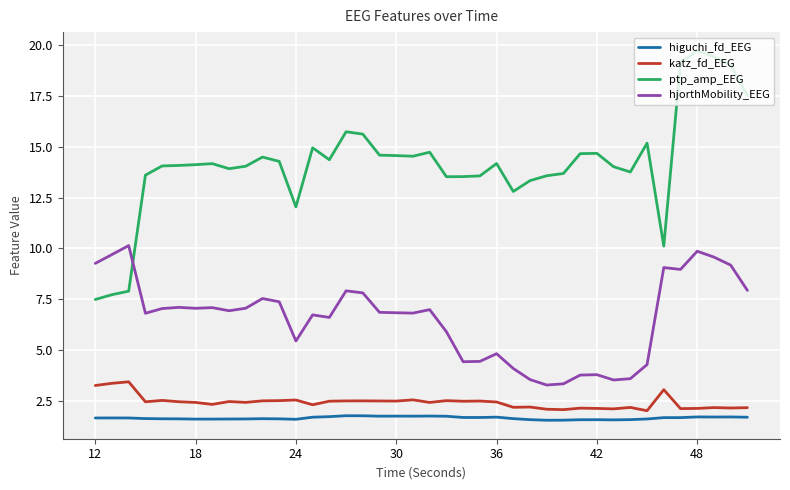

How many series are shown in this chart?

4